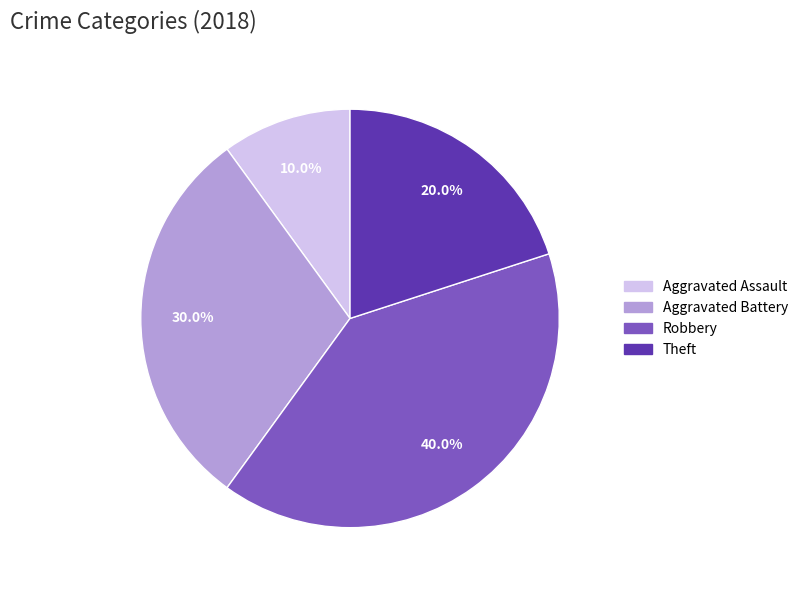

Count the number of slices in the pie.

4